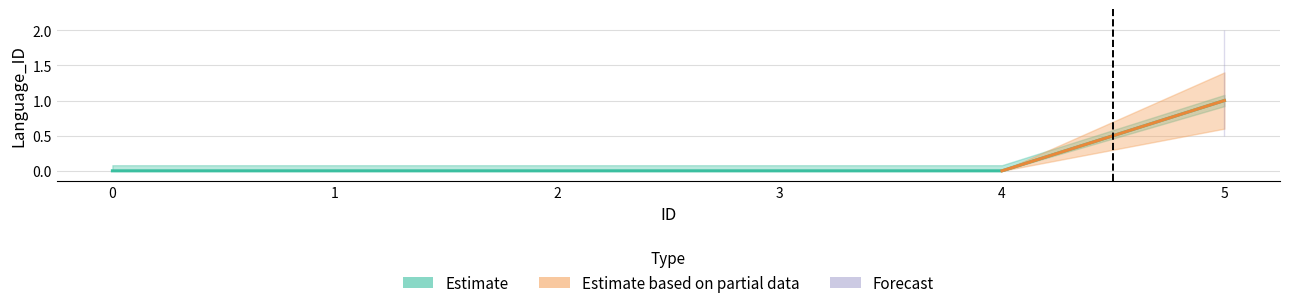

Which has a higher value, 2 or 5?

5